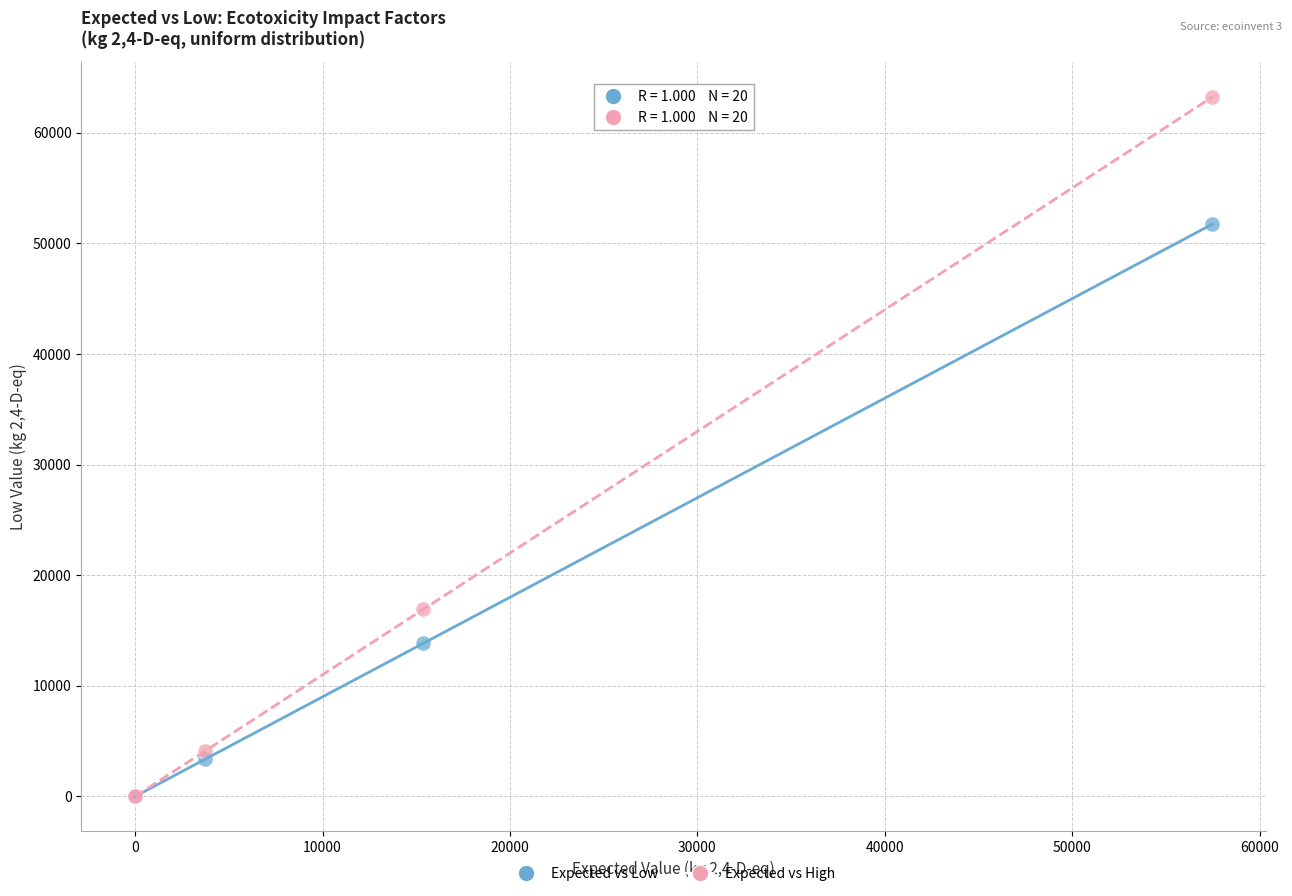

In the Expected vs Low series, what Y value is closest to 25866?

13834.0